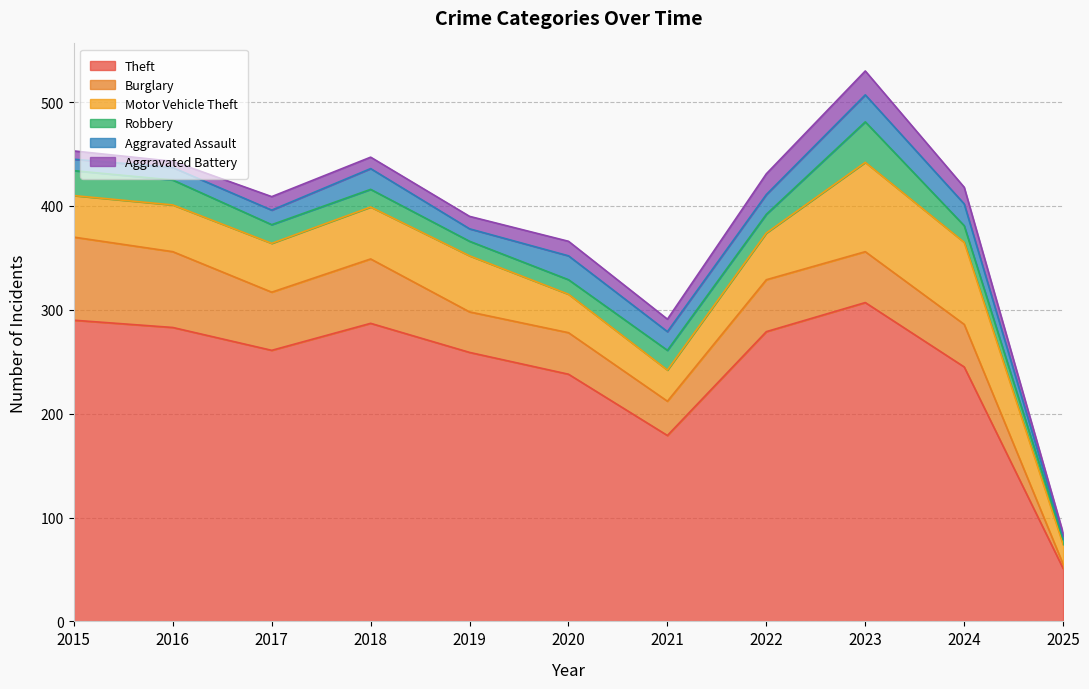

True or false: Burglary has more than 1 points higher than both neighbors.

True